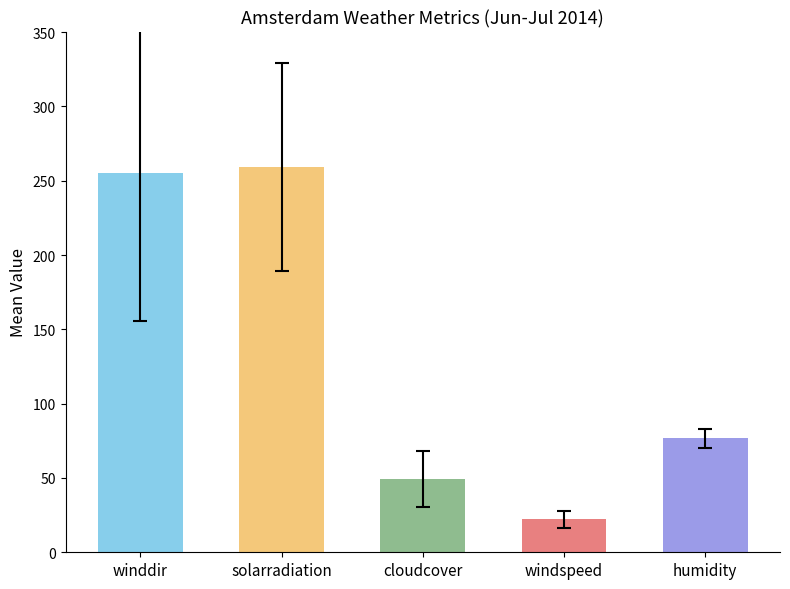

Which series has the largest total across all categories?

solarradiation